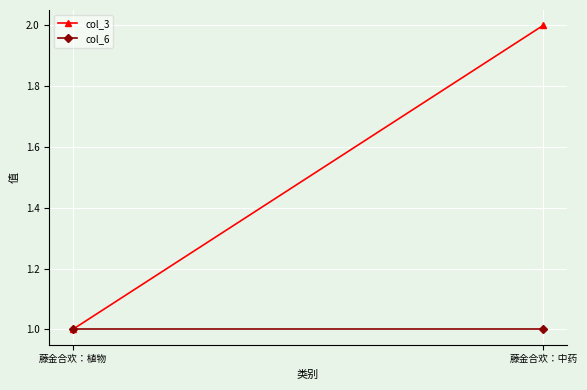

At which category does the chart reach its minimum across all series?

藤金合欢：植物